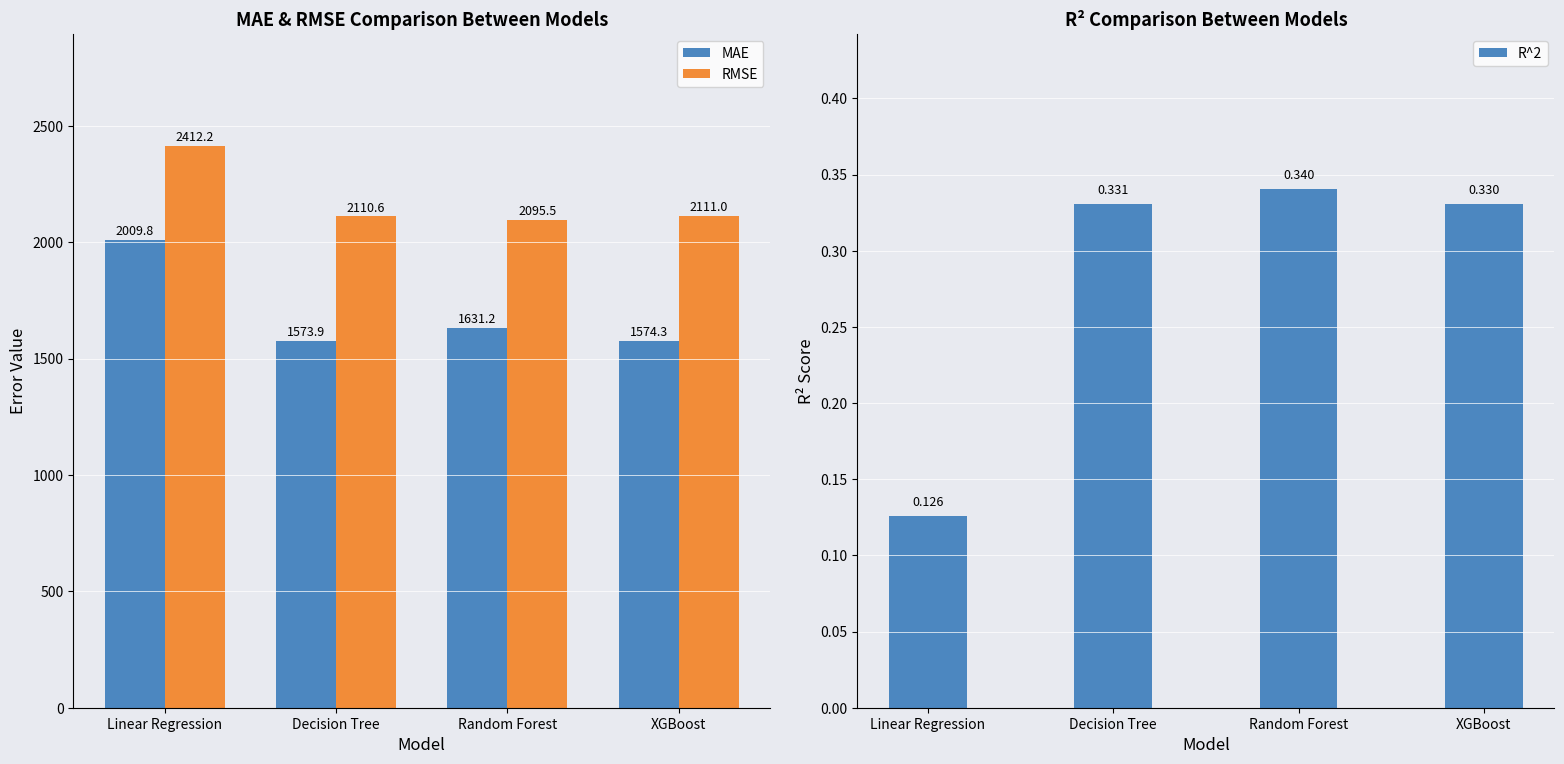

Where is MAE nearest to the value 1791?

Random Forest